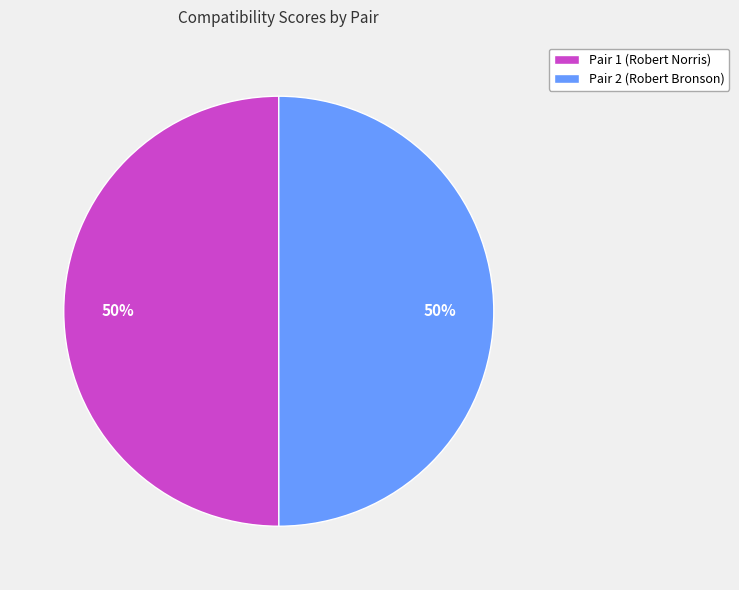

To the nearest percent, what portion does Pair 1 (Robert Norris) represent?

50%